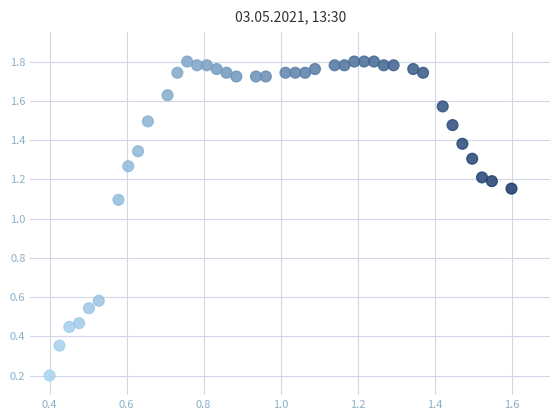

What Y value in the scatter plot is closest to 1?

1.1